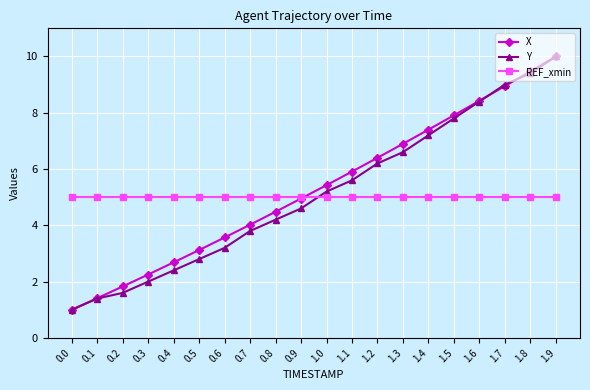

What is the approximate value of Y at 0.8?

4.2